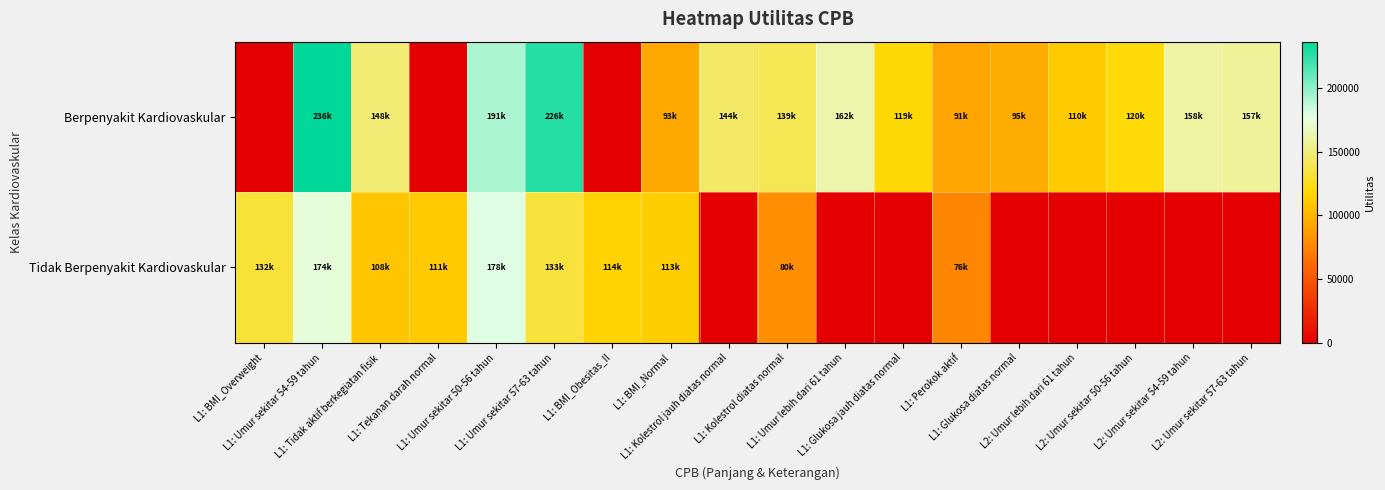

Reading left to right, transcribe all the data shown in this chart.

Berpenyakit Kardiovaskular: L1: BMI_Overweight=0.0	L1: Umur sekitar 54-59 tahun=236185.8	L1: Tidak aktif berkegiatan fisik=148506.4	L1: Tekanan darah normal=0.0	L1: Umur sekitar 50-56 tahun=191853.5	L1: Umur sekitar 57-63 tahun=226187.8	L1: BMI_Obesitas_II=0.0	L1: BMI_Normal=93314.3	L1: Kolestrol jauh diatas normal=144052.3	L1: Kolestrol diatas normal=139676.8	L1: Umur lebih dari 61 tahun=162170.6	L1: Glukosa jauh diatas normal=119440.6	L1: Perokok aktif=91837.9	L1: Glukosa diatas normal=95218.1	L2: Umur lebih dari 61 tahun=110743.2	L2: Umur sekitar 50-56 tahun=120310.0	L2: Umur sekitar 54-59 tahun=158994.6	L2: Umur sekitar 57-63 tahun=157038.4
Tidak Berpenyakit Kardiovaskular: L1: BMI_Overweight=132638.1	L1: Umur sekitar 54-59 tahun=174262.5	L1: Tidak aktif berkegiatan fisik=108067.6	L1: Tekanan darah normal=111157.8	L1: Umur sekitar 50-56 tahun=178937.4	L1: Umur sekitar 57-63 tahun=133623.8	L1: BMI_Obesitas_II=114504.1	L1: BMI_Normal=113321.7	L1: Kolestrol jauh diatas normal=0.0	L1: Kolestrol diatas normal=80574.6	L1: Umur lebih dari 61 tahun=0.0	L1: Glukosa jauh diatas normal=0.0	L1: Perokok aktif=76442.0	L1: Glukosa diatas normal=0.0	L2: Umur lebih dari 61 tahun=0.0	L2: Umur sekitar 50-56 tahun=0.0	L2: Umur sekitar 54-59 tahun=0.0	L2: Umur sekitar 57-63 tahun=0.0